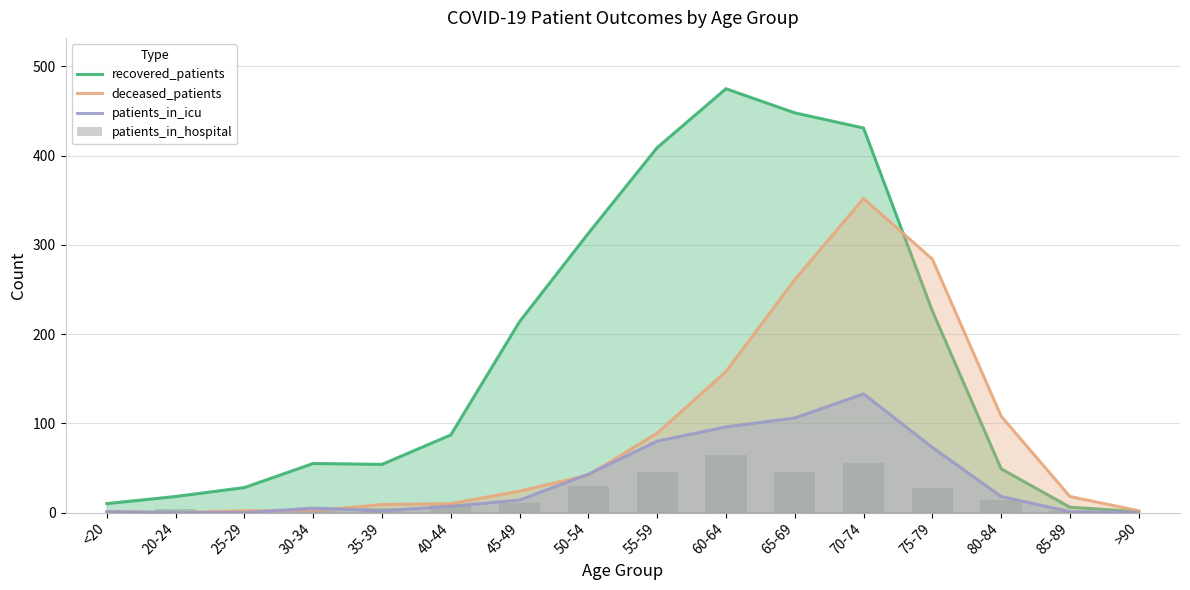

Rank the series at 30-34 from lowest to highest value.

deceased_patients, patients_in_hospital, patients_in_icu, recovered_patients